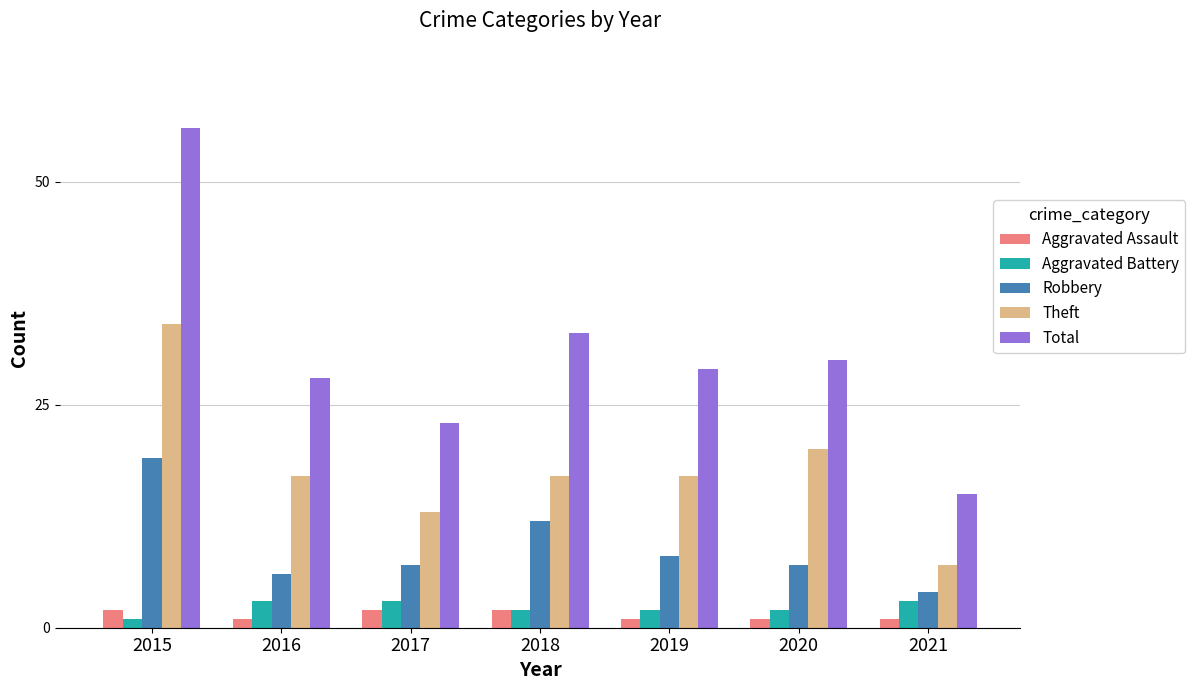

What is the value of the Aggravated Assault bar at the 7th from the left?

1